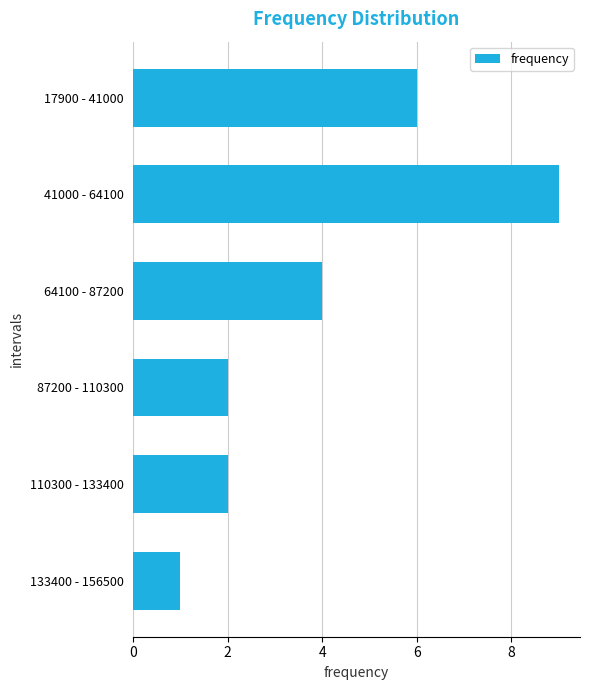

What is the label of the 1st bar from the bottom?

133400 - 156500